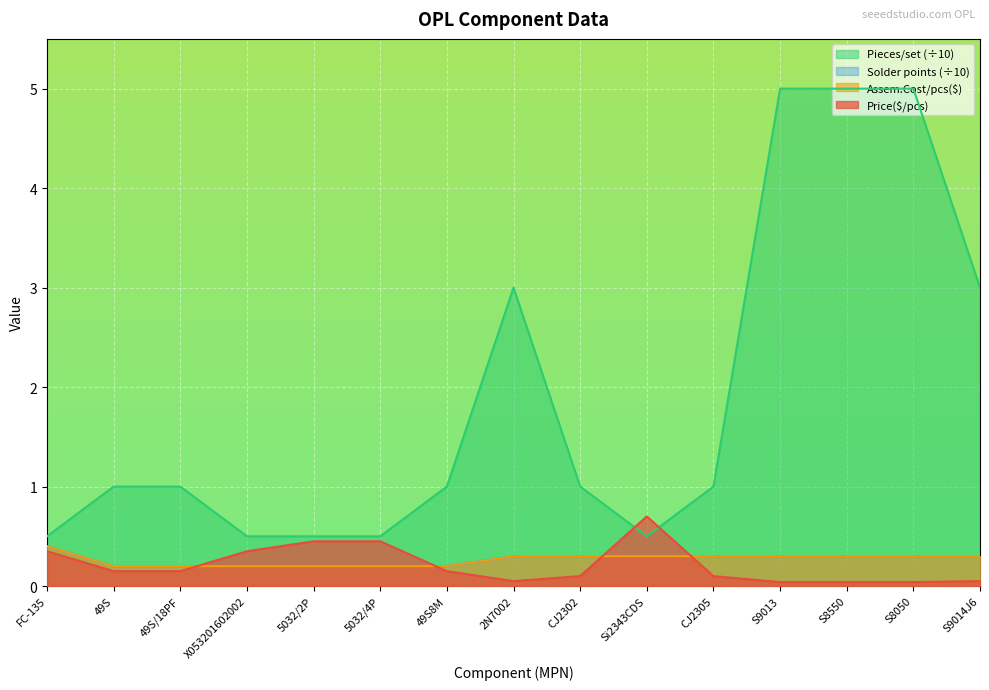

Which series has the largest total across all categories?

Pieces/set